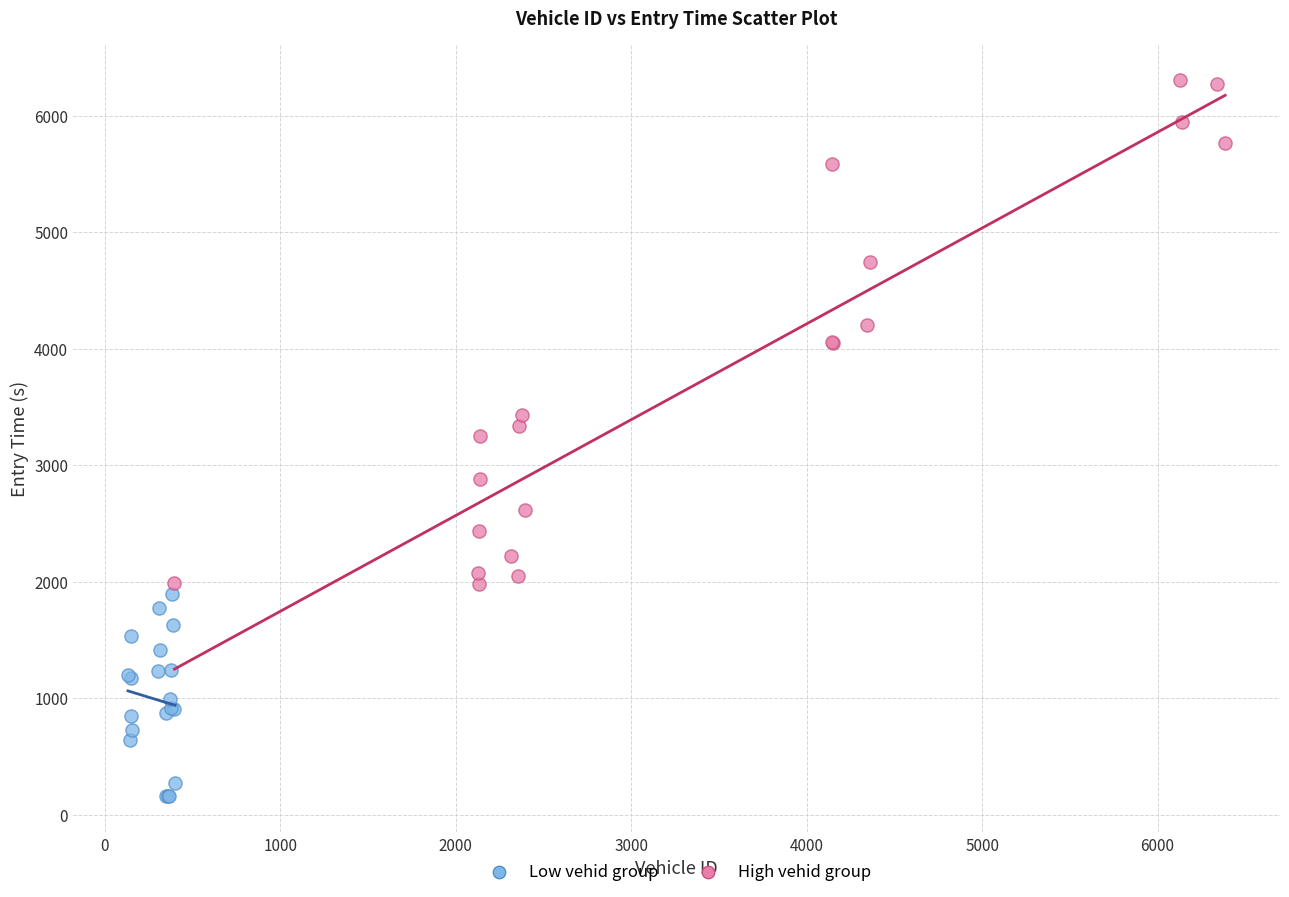

Which series has the largest Y range (max minus min)?

High vehid group